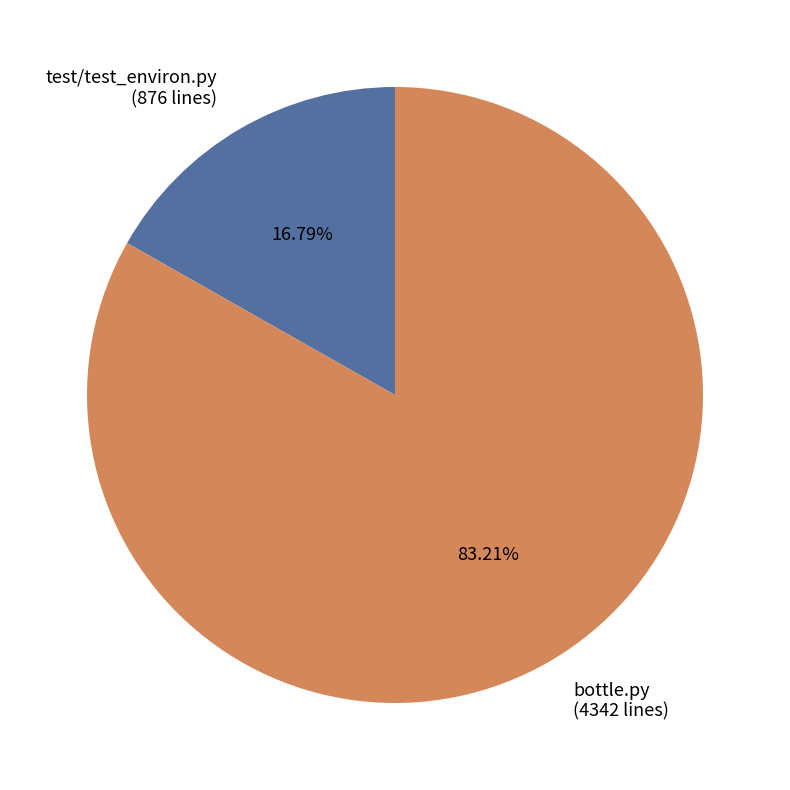

True or false: test/test_environ.py accounts for 9% of the total.

False